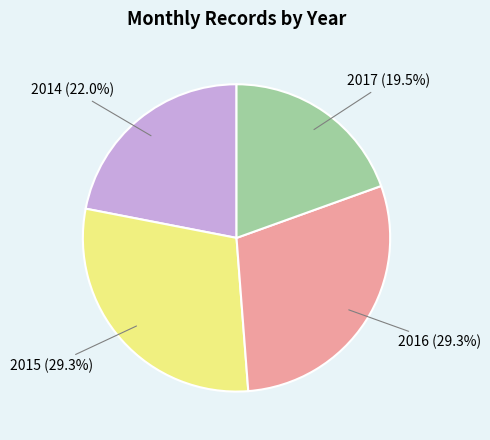

Is it true that 2015 is 43% of the pie?

False